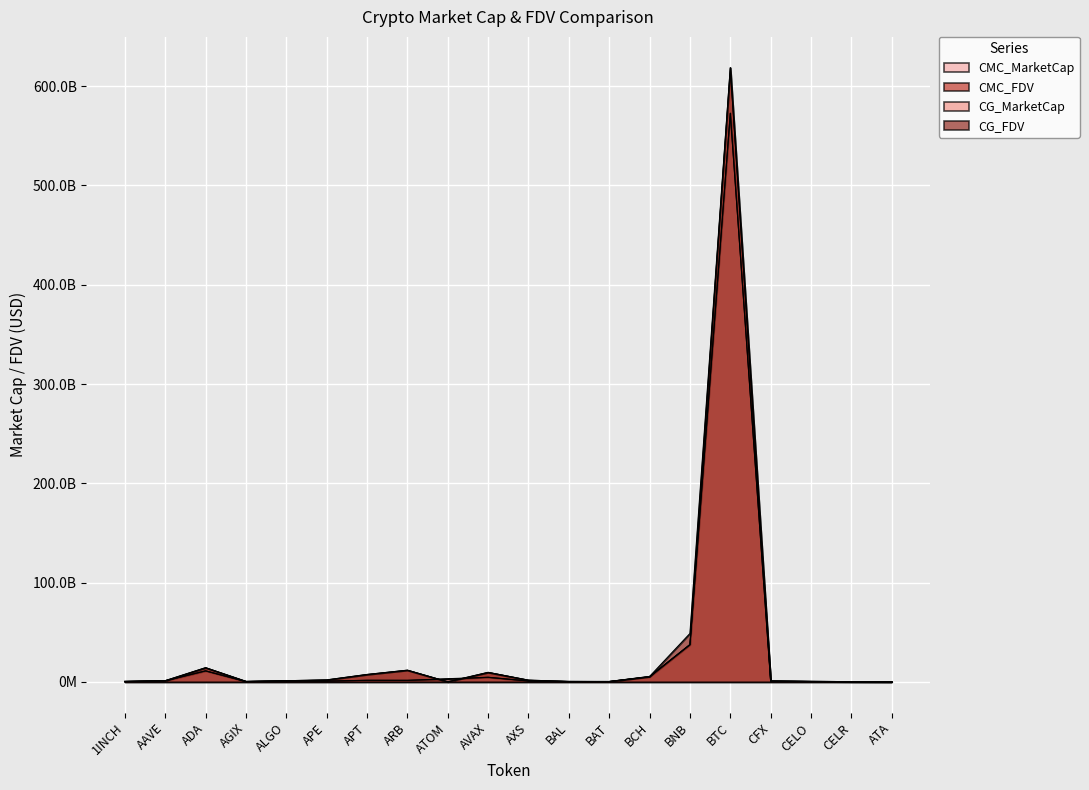

True or false: CG_FDV has more than 1 points higher than both neighbors.

True